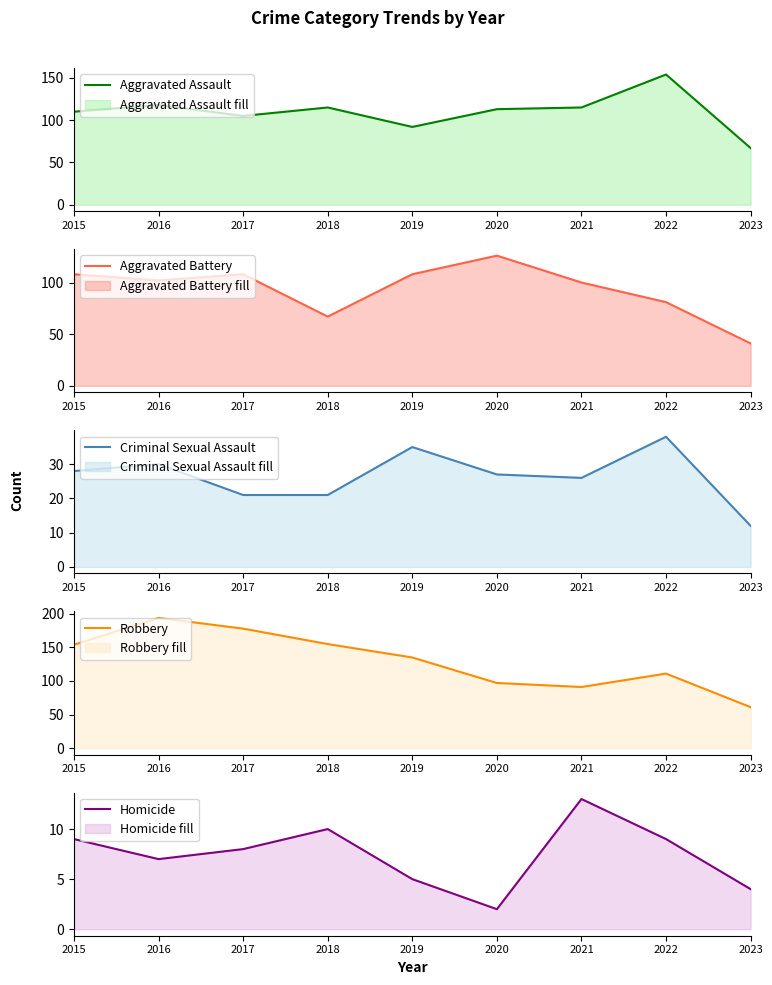

Which category has the lowest value across all series?

2020